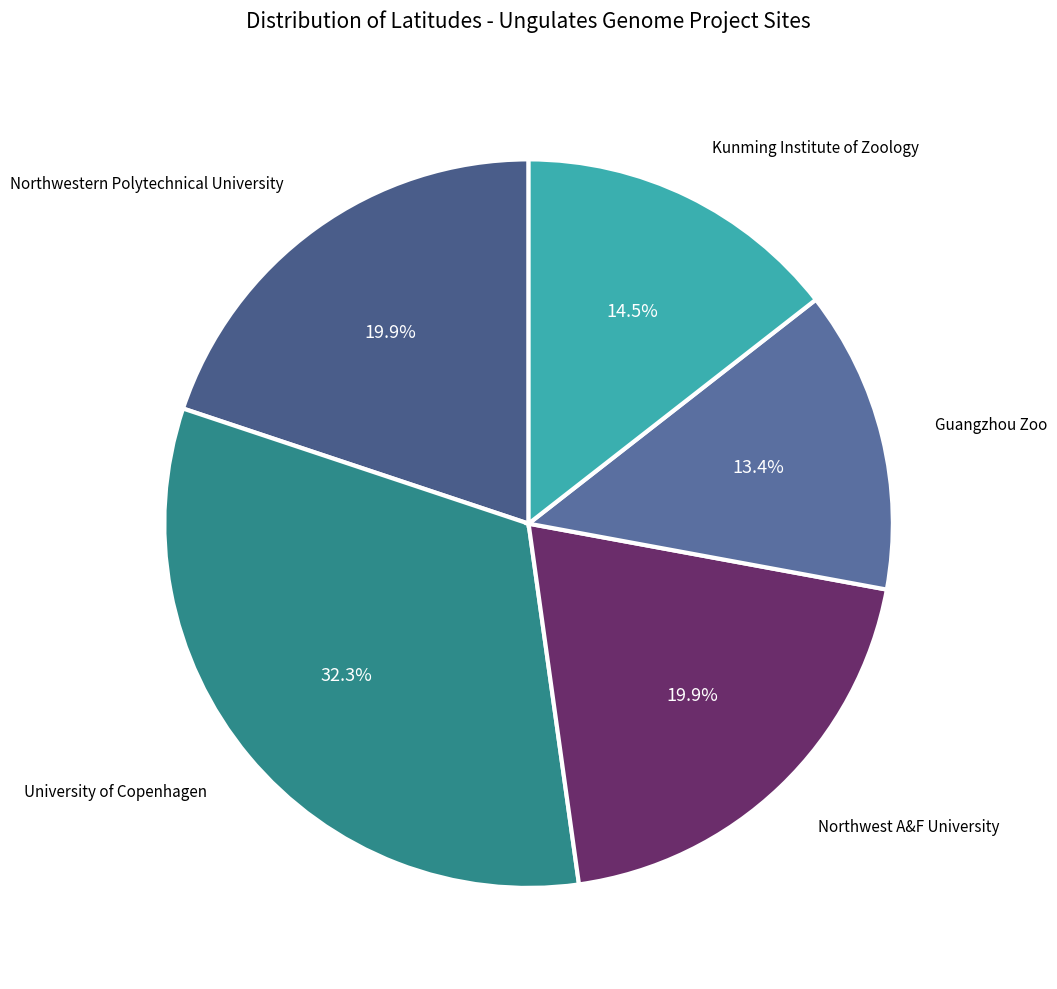

Which slice is the largest?

University of Copenhagen